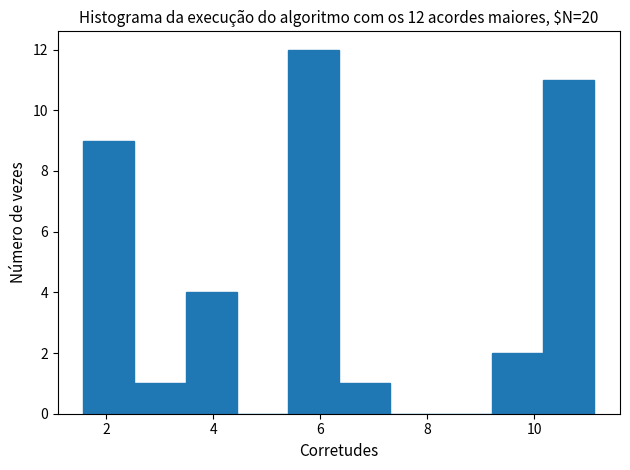

Which range on the x-axis has the tallest bar?

5.4 to 6.4